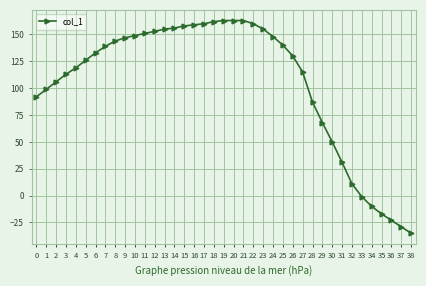

Between 14 and 15, which is larger?

15